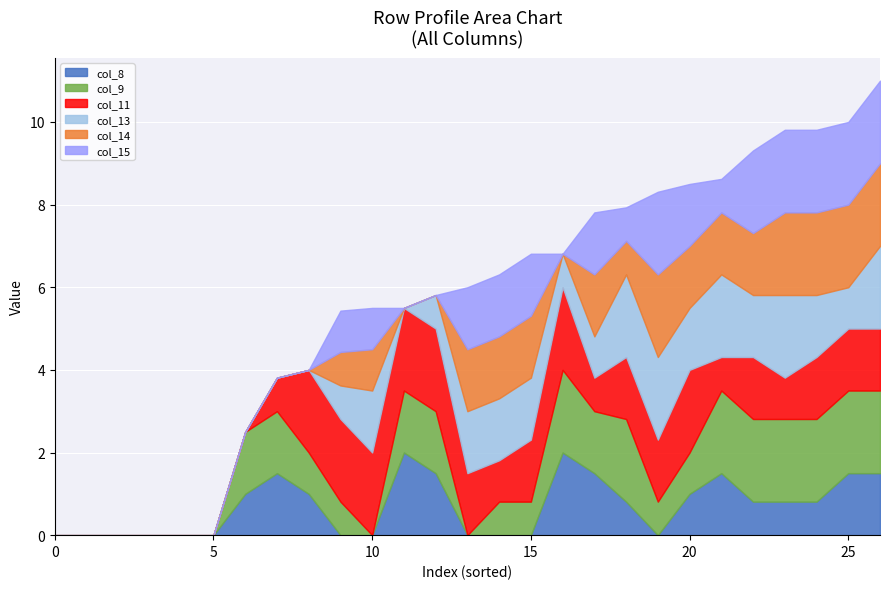

What is the greatest value displayed?

2.0